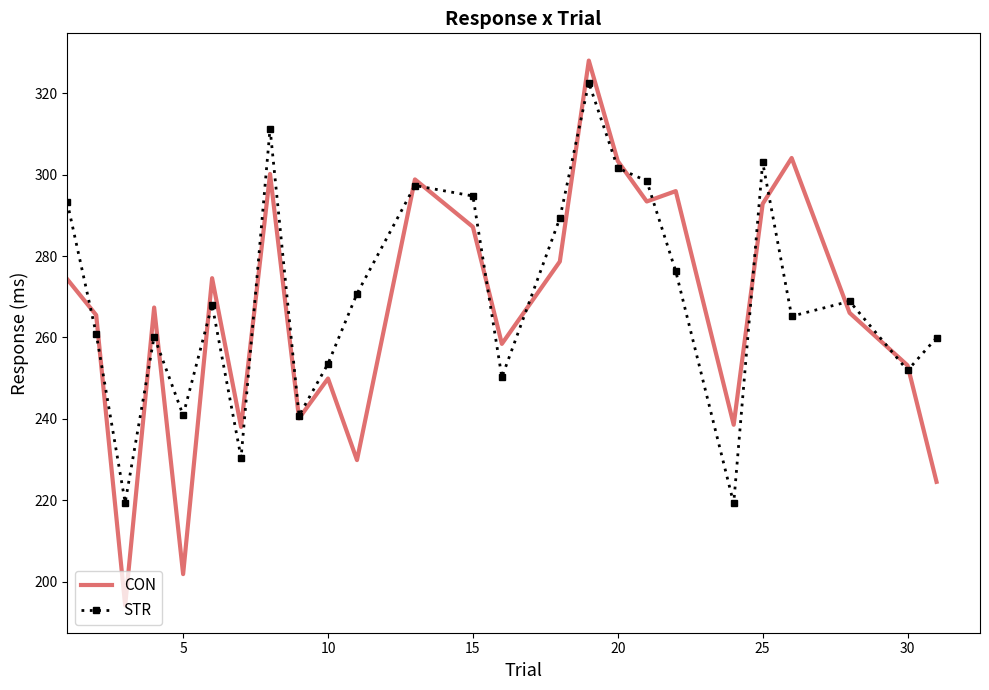

What is the greatest value displayed?

328.0